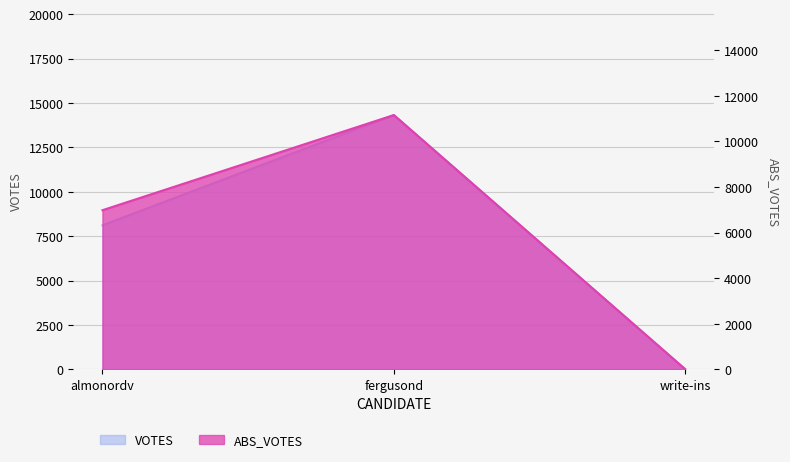

How many values in ABS_VOTES are above zero?

2